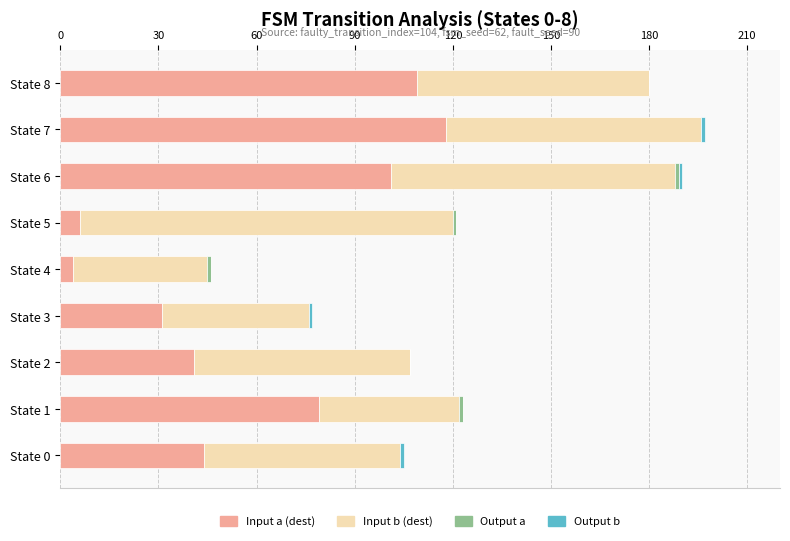

Count the number of categories in the chart.

9